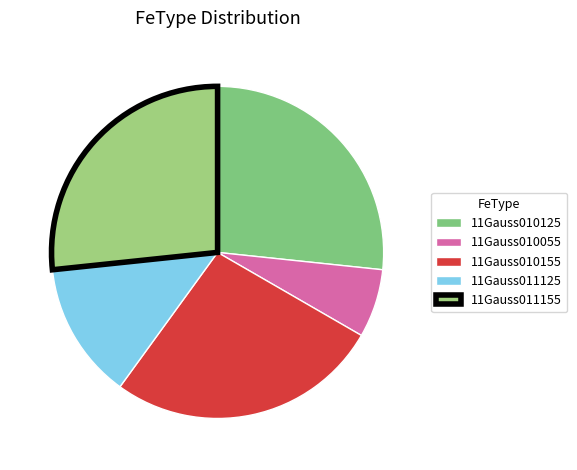

Does 11Gauss010155 represent more than half of the total?

No